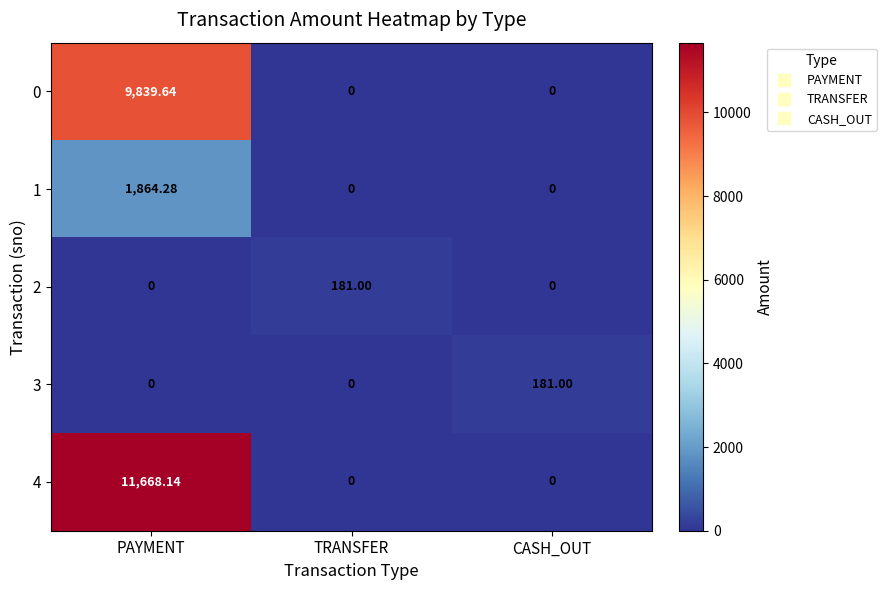

Which category has the highest value in the 3 series?

CASH_OUT